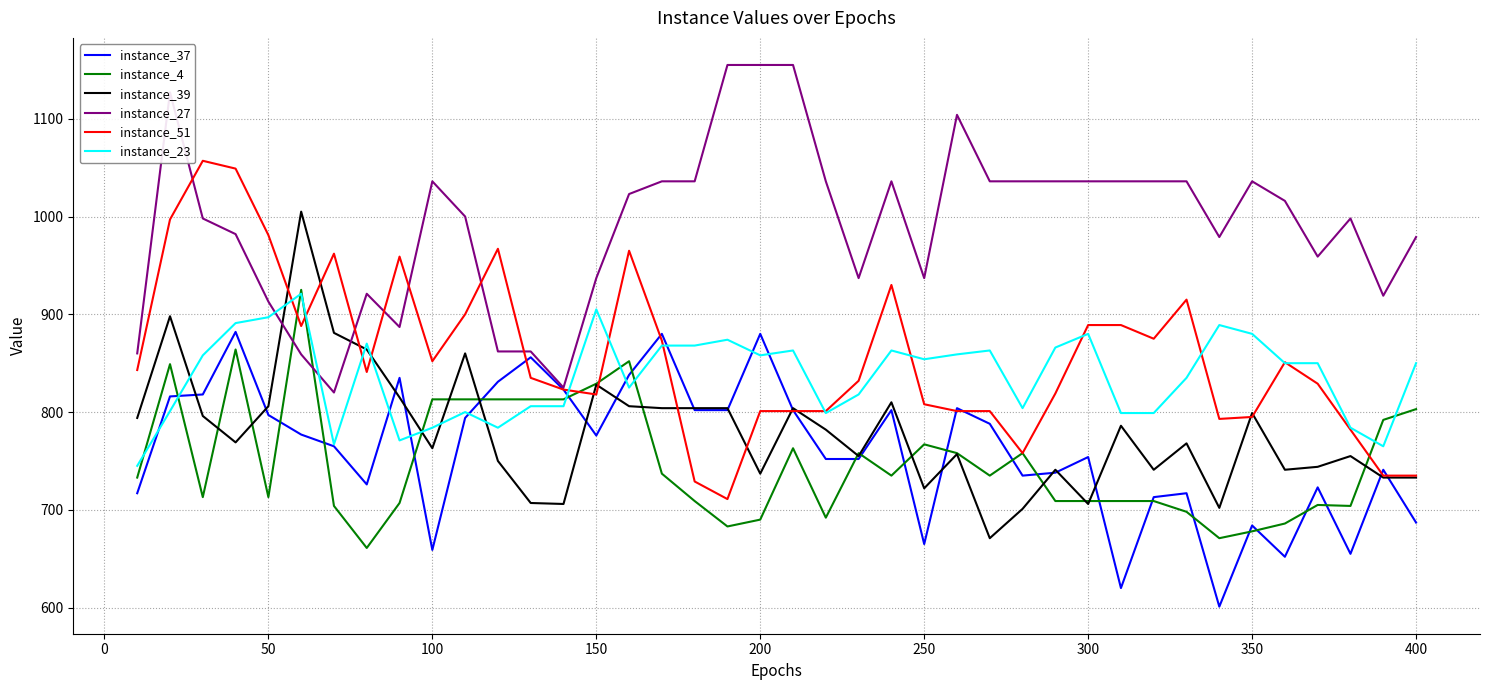

Which series has the largest total across all categories?

instance_27